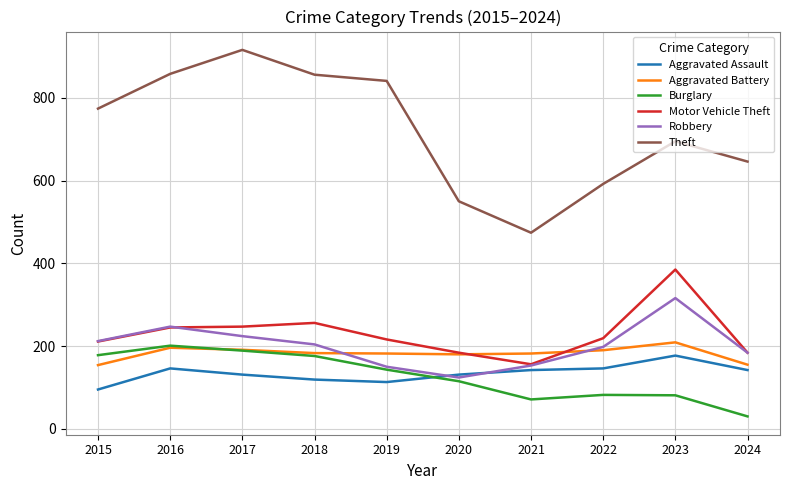

True or false: Theft and Aggravated Assault cross at least once.

False